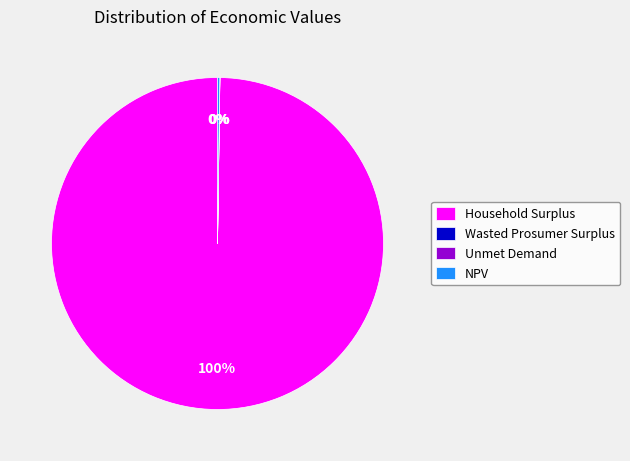

Does any single category account for the majority?

Yes